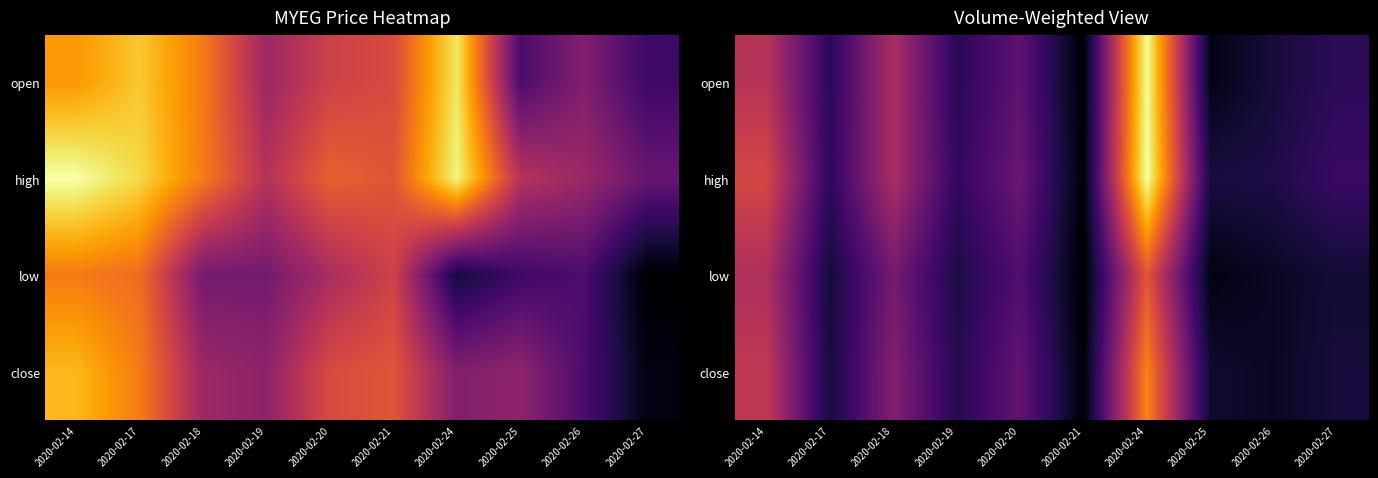

Where is high nearest to the value 1?

2020-02-18